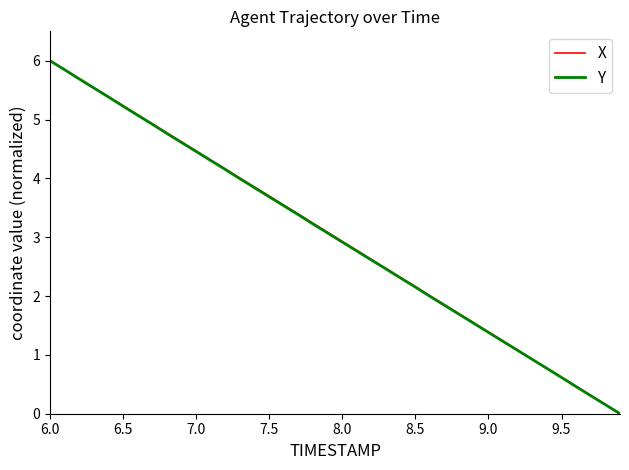

What is the maximum value for X?

6.0